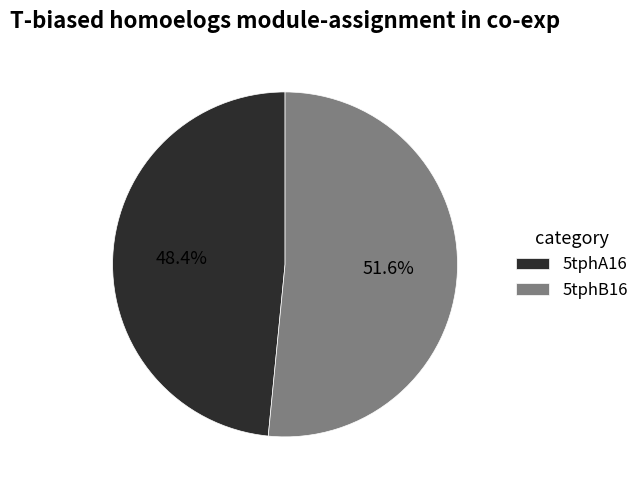

What is the ratio of the value at 5tphB16 to the value at 5tphA16?

1.1